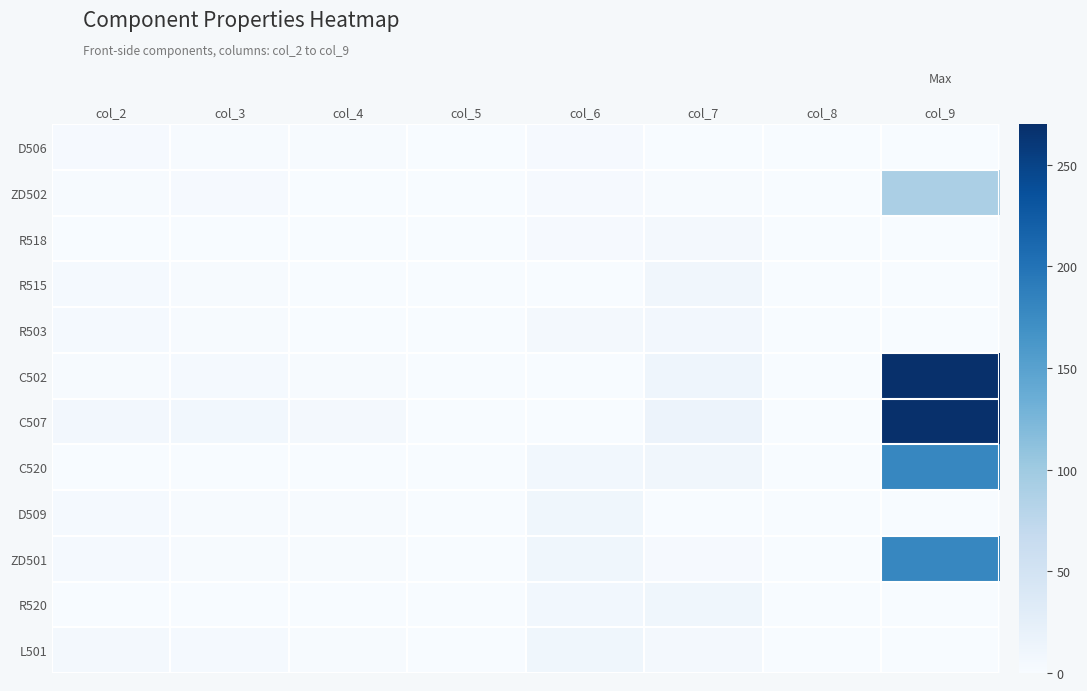

Reading left to right, transcribe all the data shown in this chart.

D506: col_2=2.8	col_3=1.4	col_4=1.1	col_5=0.0	col_6=2.8	col_7=0.0	col_8=0.3	col_9=0.0
ZD502: col_2=1.4	col_3=2.7	col_4=0.8	col_5=0.0	col_6=2.8	col_7=2.0	col_8=0.3	col_9=90.0
R518: col_2=1.0	col_3=0.5	col_4=0.5	col_5=0.0	col_6=2.8	col_7=5.3	col_8=0.3	col_9=0.0
R515: col_2=3.2	col_3=1.6	col_4=0.6	col_5=0.0	col_6=0.4	col_7=9.4	col_8=0.3	col_9=0.0
R503: col_2=3.2	col_3=1.6	col_4=0.6	col_5=0.0	col_6=4.2	col_7=6.5	col_8=0.3	col_9=0.0
C502: col_2=1.9	col_3=3.5	col_4=1.9	col_5=0.0	col_6=0.4	col_7=11.7	col_8=0.3	col_9=270.0
C507: col_2=6.8	col_3=7.8	col_4=6.1	col_5=0.0	col_6=0.4	col_7=15.8	col_8=0.3	col_9=270.0
C520: col_2=1.0	col_3=0.5	col_4=0.5	col_5=0.0	col_6=7.8	col_7=8.8	col_8=0.3	col_9=180.0
D509: col_2=3.9	col_3=1.7	col_4=1.4	col_5=0.0	col_6=9.5	col_7=0.0	col_8=0.3	col_9=0.0
ZD501: col_2=3.9	col_3=1.7	col_4=1.4	col_5=0.0	col_6=9.5	col_7=2.4	col_8=0.3	col_9=180.0
R520: col_2=1.0	col_3=0.5	col_4=0.5	col_5=0.0	col_6=7.8	col_7=9.9	col_8=0.3	col_9=0.0
L501: col_2=4.6	col_3=4.1	col_4=2.0	col_5=0.0	col_6=9.5	col_7=4.7	col_8=0.3	col_9=0.0